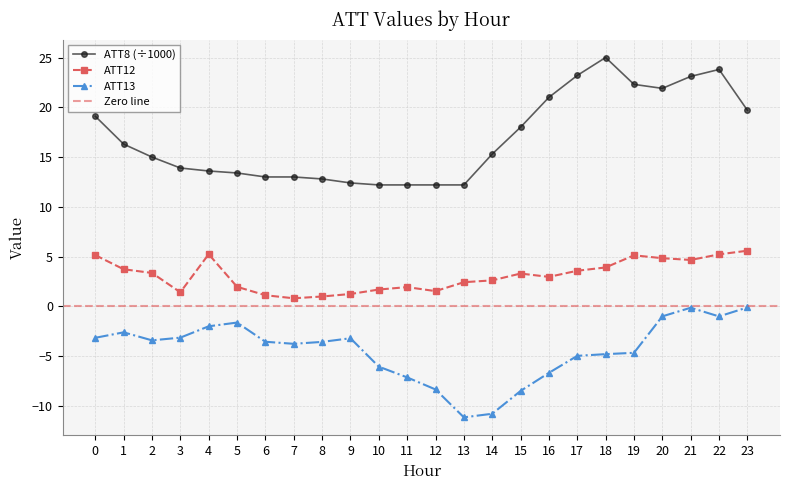

At how many categories does at least one series exceed 11?

24